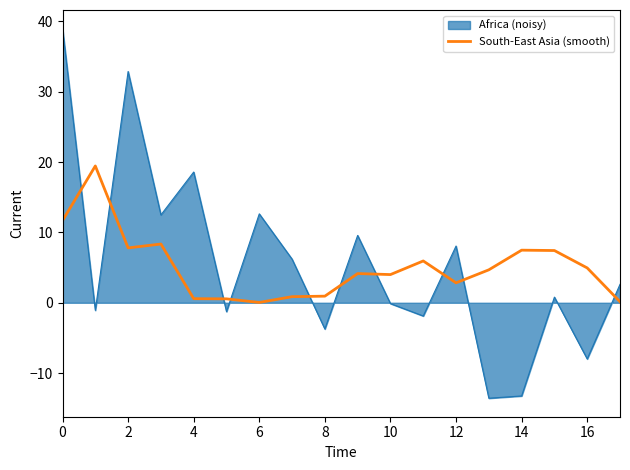

List the series in order of their peak value, highest first.

Africa (noisy), South-East Asia (smooth)